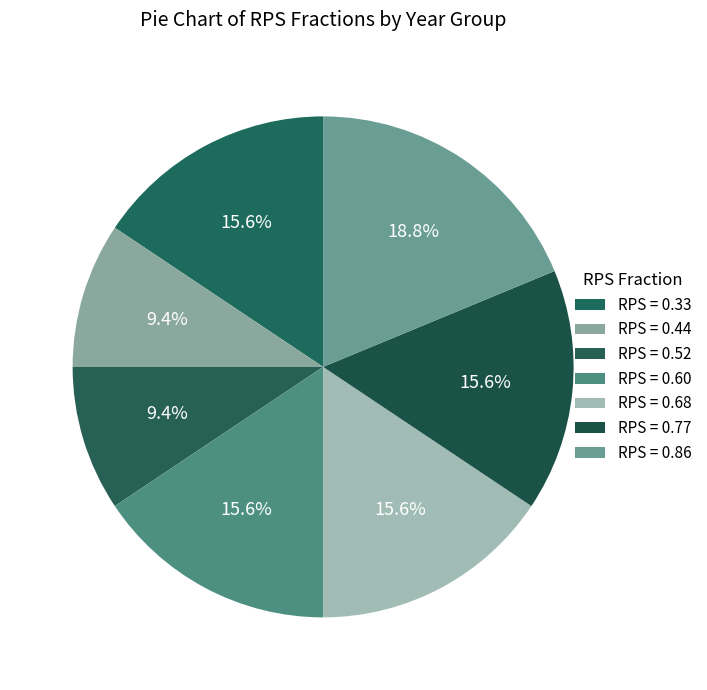

Is there any slice that represents more than half of the pie?

No